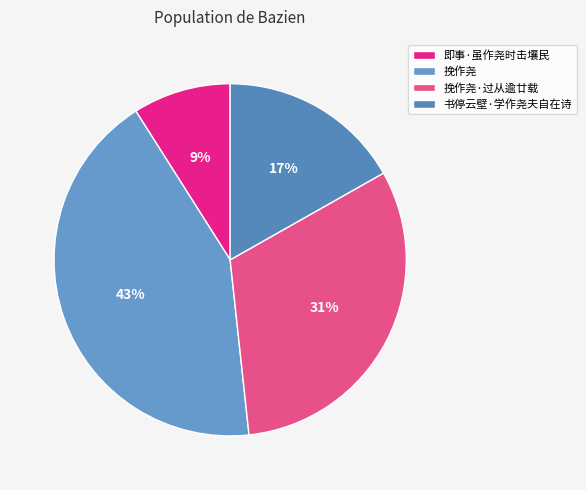

To the nearest percent, what is the difference between the largest and smallest slice percentages?

34%